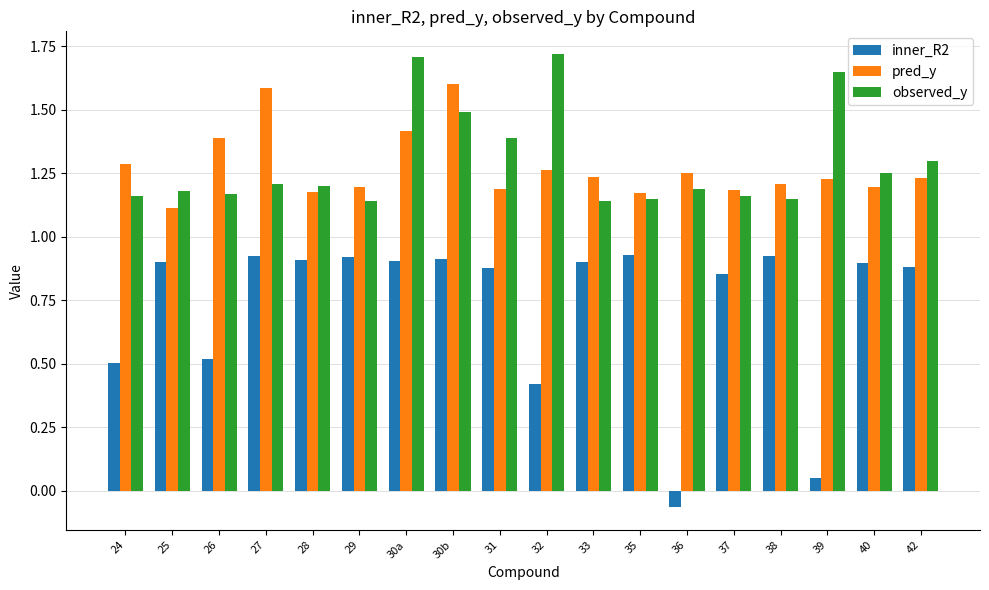

The value of observed_y at 28 is 1.6. True or false?

False